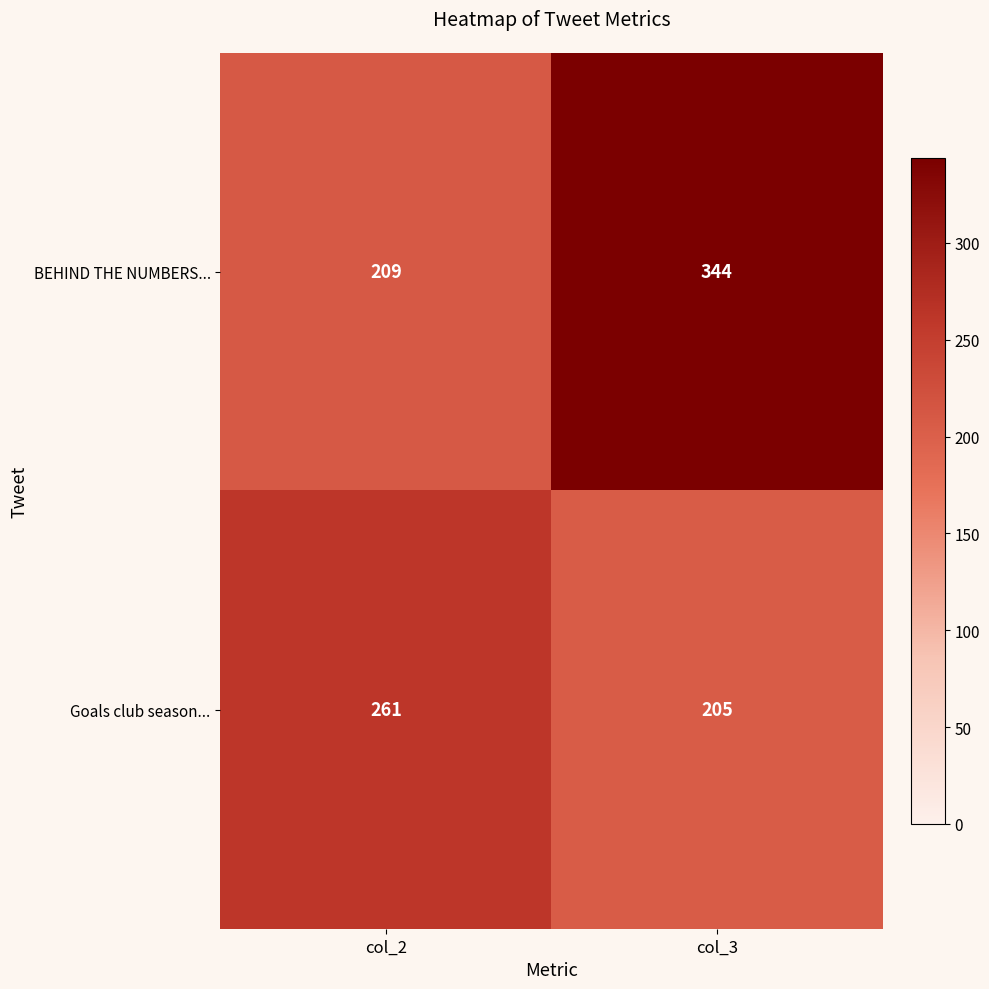

Rank the series by their maximum value, from highest to lowest.

BEHIND THE NUMBERS..., Goals club season...